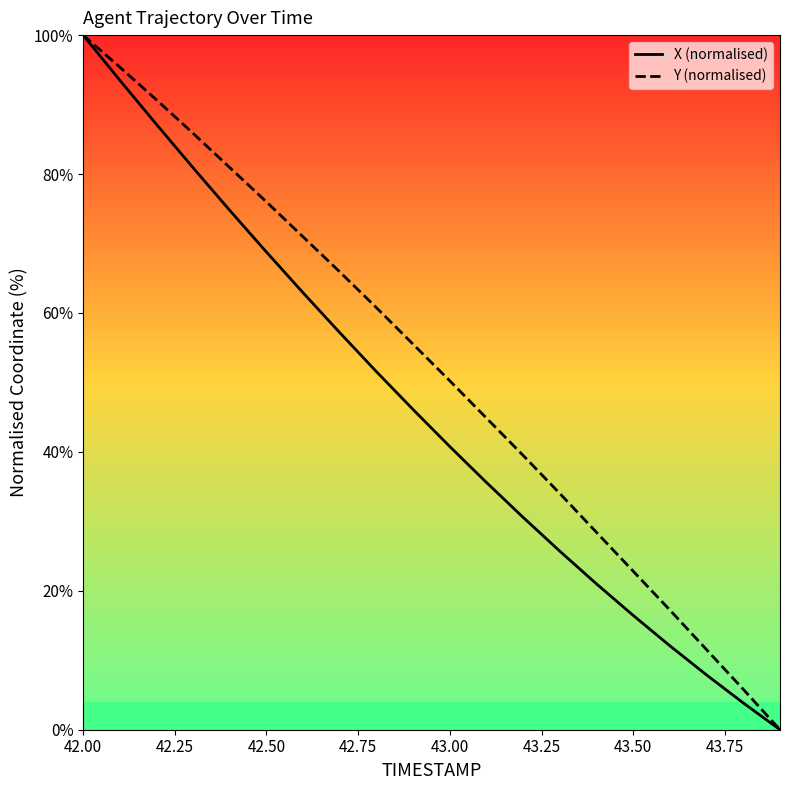

How many lines are shown in the chart?

2